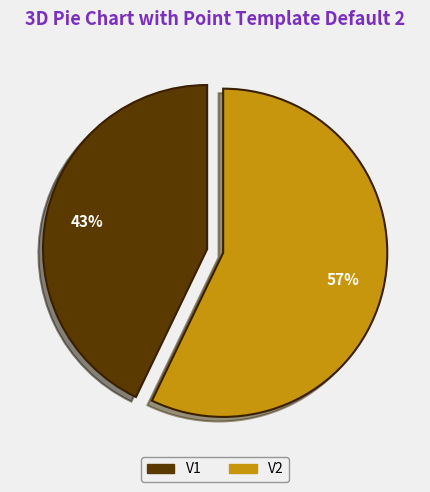

What is the smallest slice in the pie chart?

V1